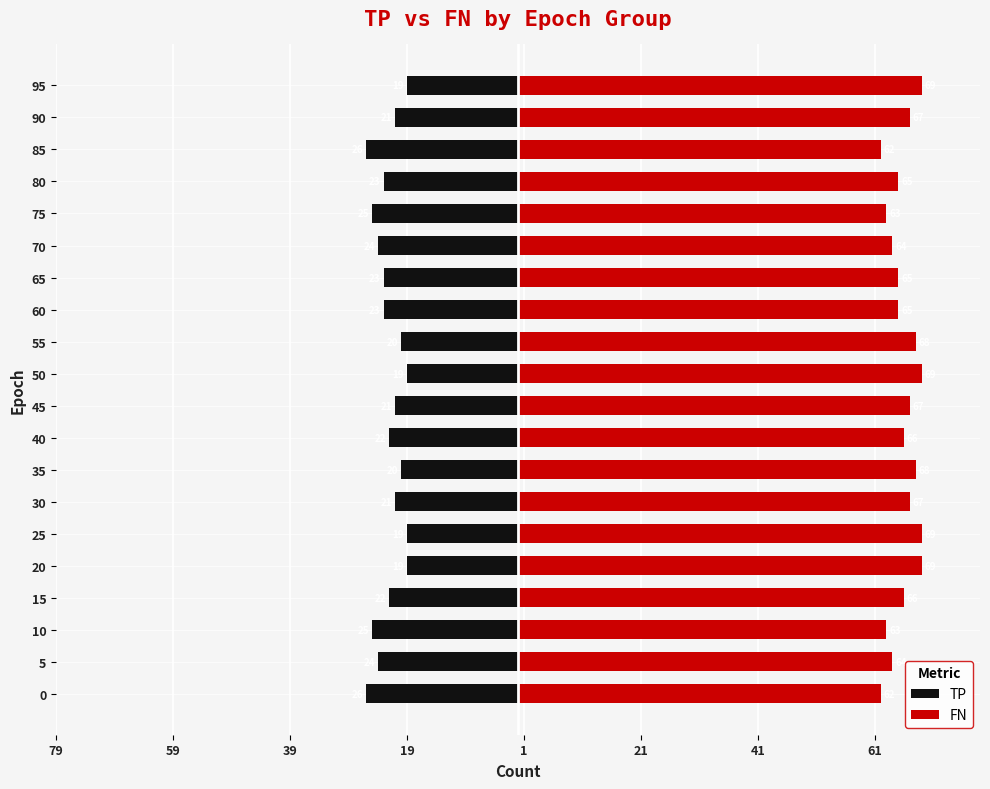

The value of TP at 20 is -19. True or false?

True